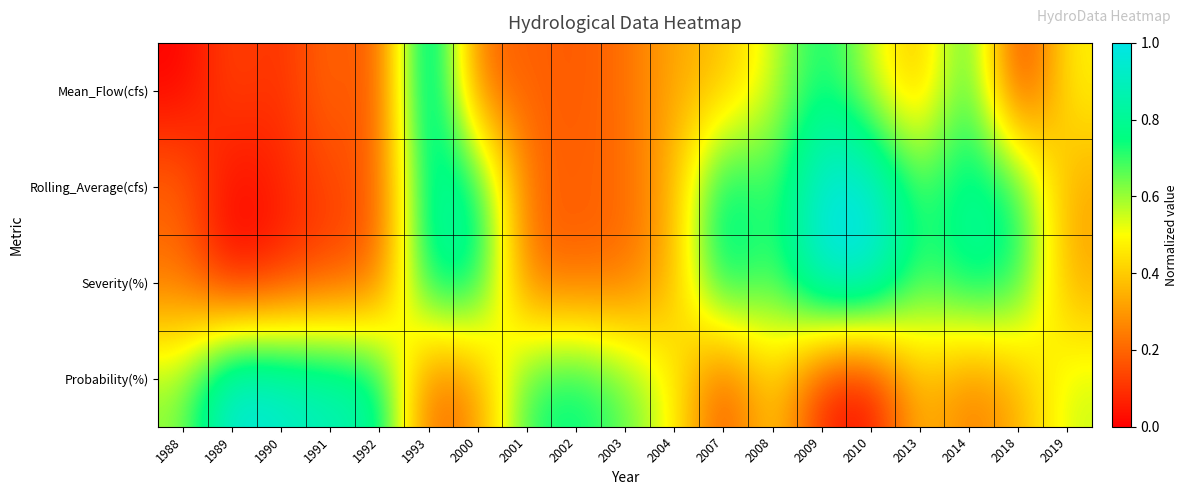

Count the number of categories in the chart.

19